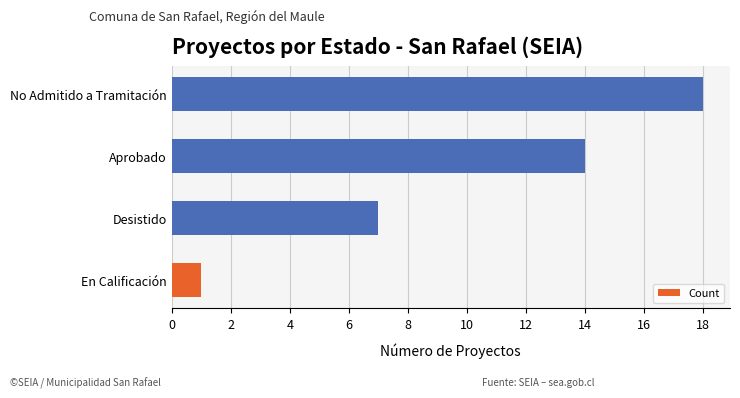

What is the approximate value at Aprobado, to the nearest 10?

10